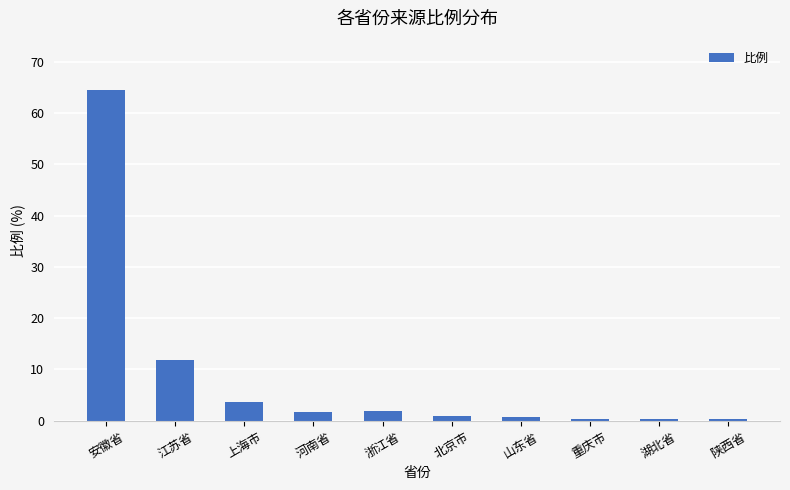

The chart shows a value of 1.8 at 河南省. True or false?

True